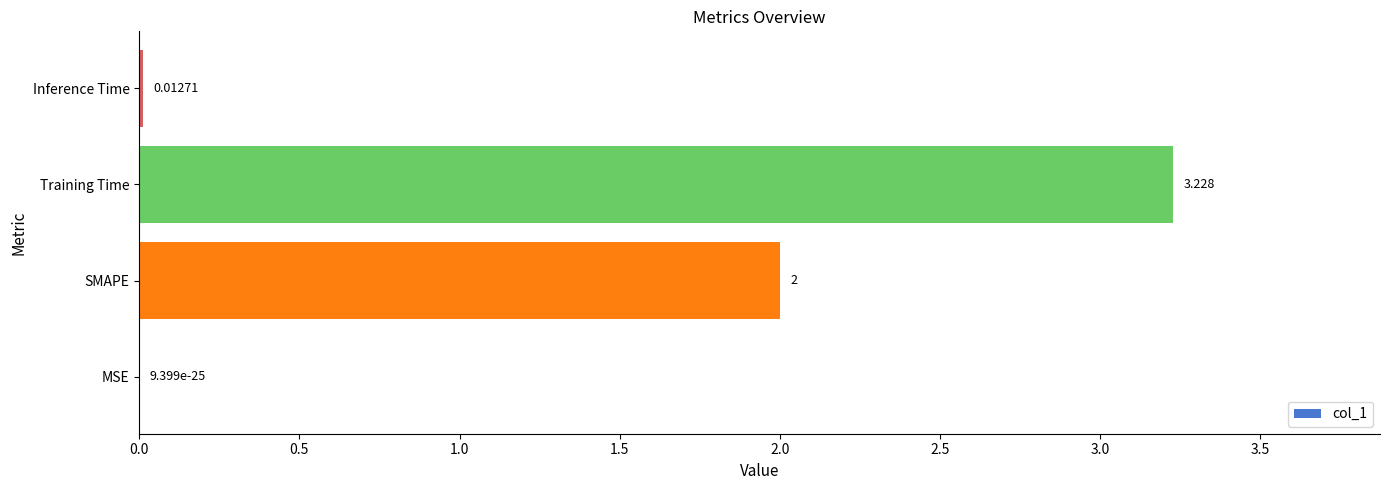

How many data points does each series have?

4